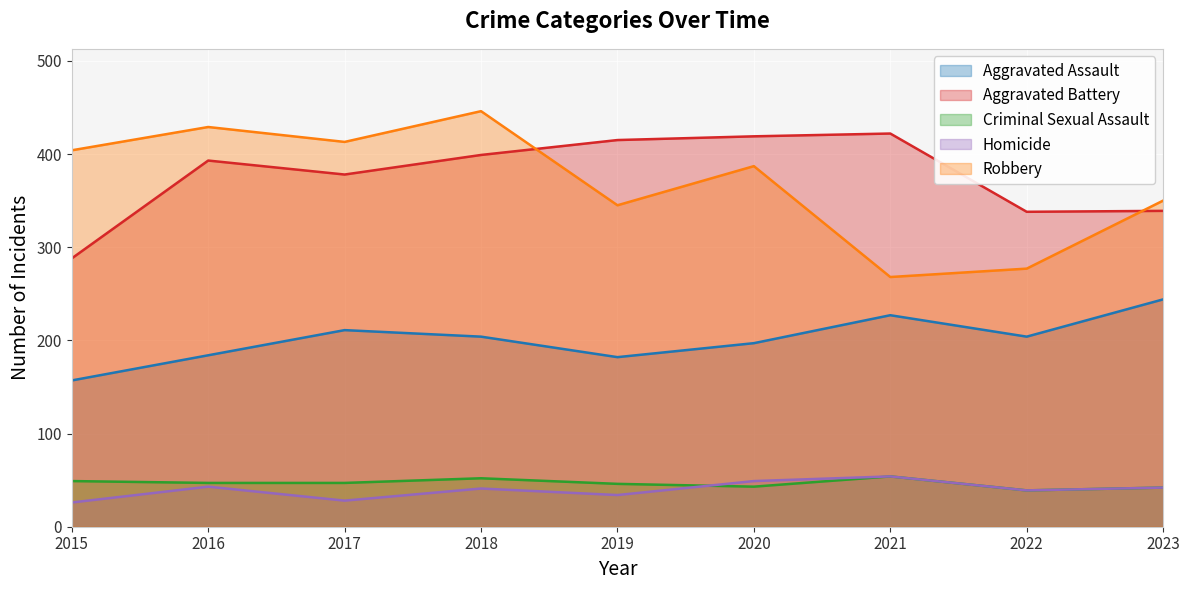

At which category is the sum across all series the highest?

2018